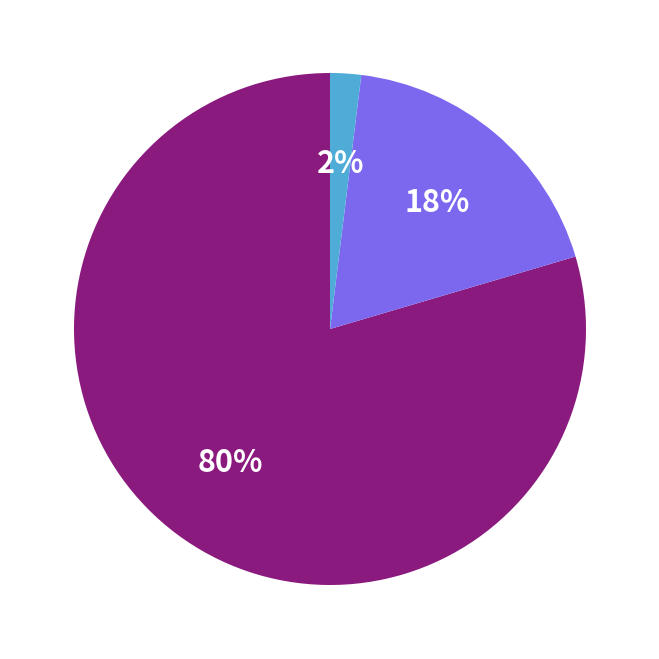

Is there any slice that represents more than half of the pie?

Yes